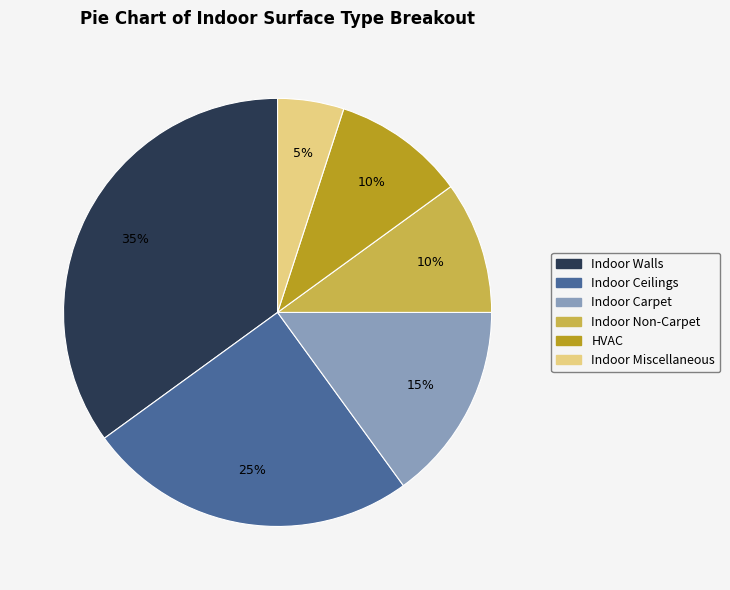

How many slices are in this pie chart?

6